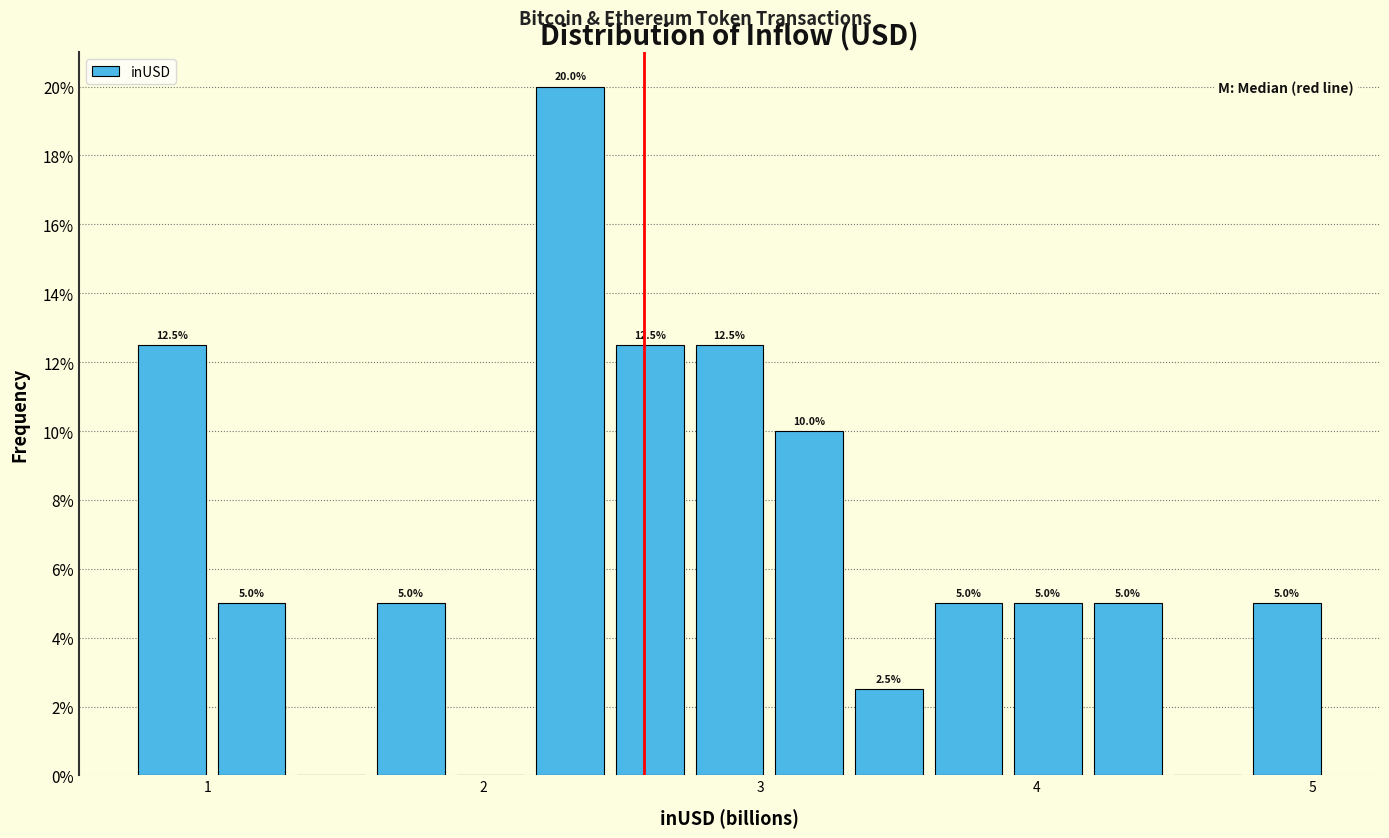

Around what value on the x-axis is the tallest bar? Give the approximate position of its centre, as read against the axis.

2.3